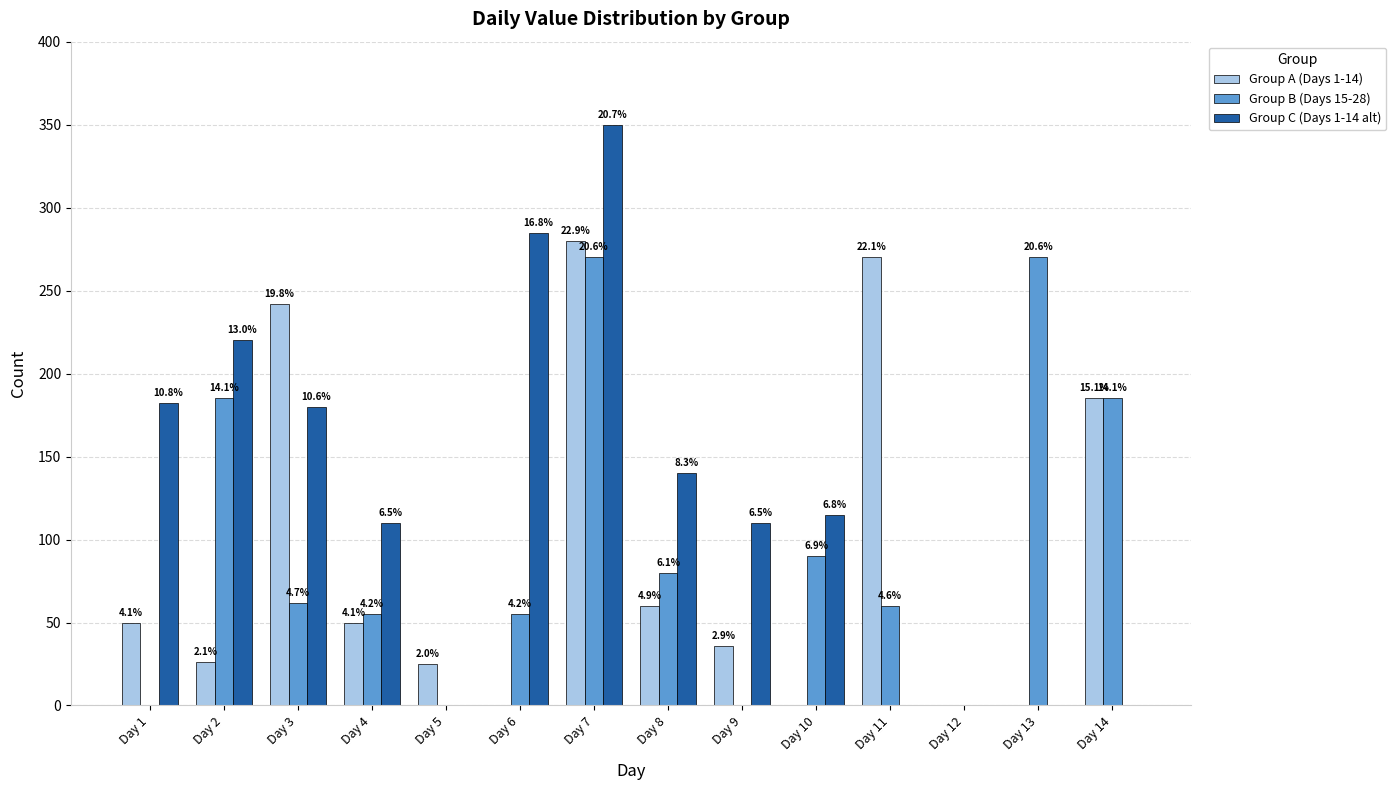

At which category is the sum across all series the highest?

Day 7